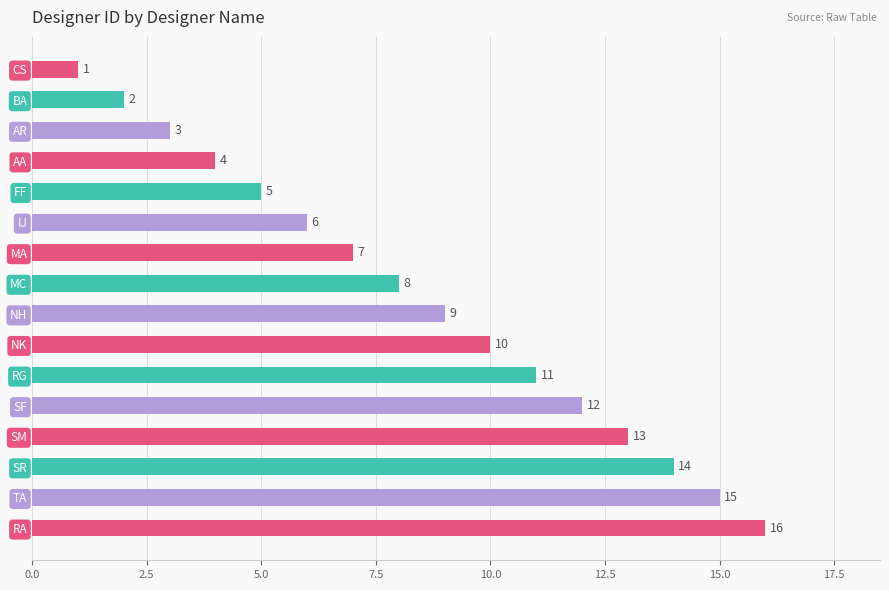

Rank the categories by value from highest to lowest.

RA, TA, SR, SM, SF, RG, NK, NH, MC, MA, IJ, FF, AA, AR, BA, CS